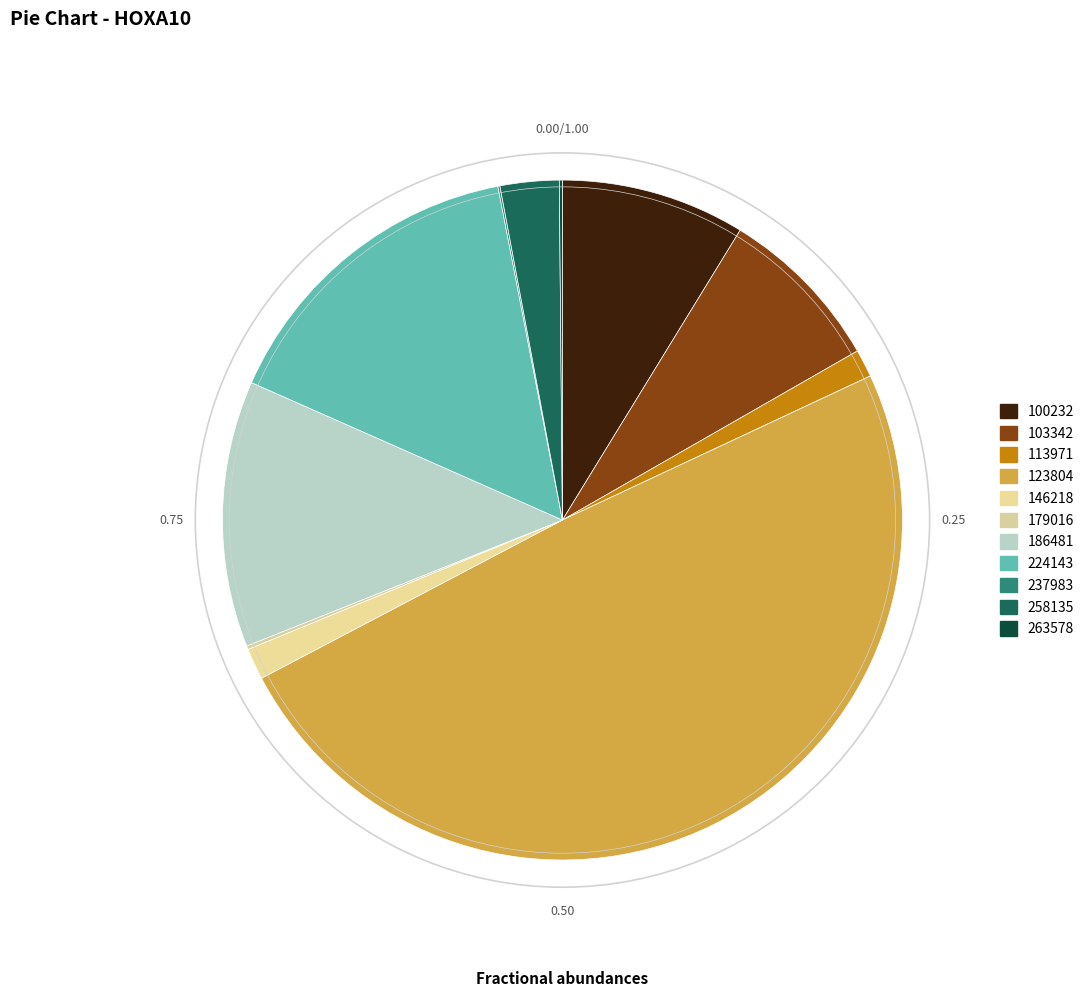

To the nearest percent, what is the combined percentage of 103342 and 237983?

8%